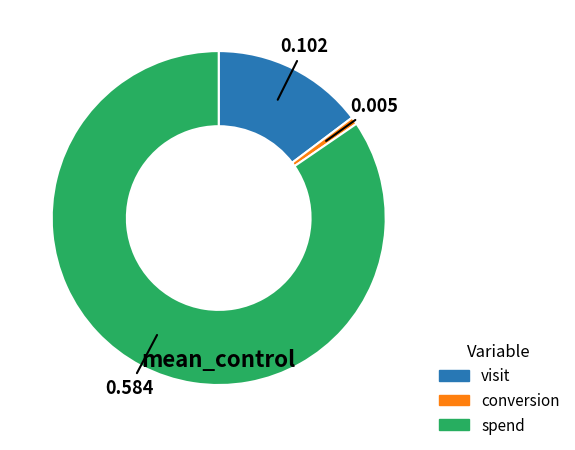

What is the largest slice in the pie chart?

spend